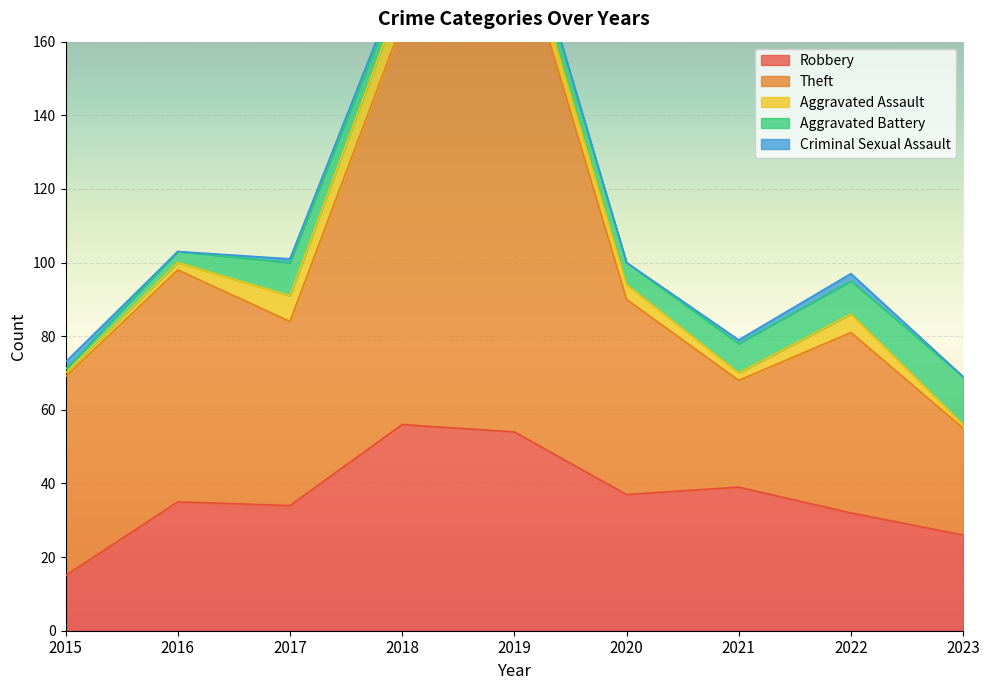

At which category does Robbery reach its first local valley?

2017